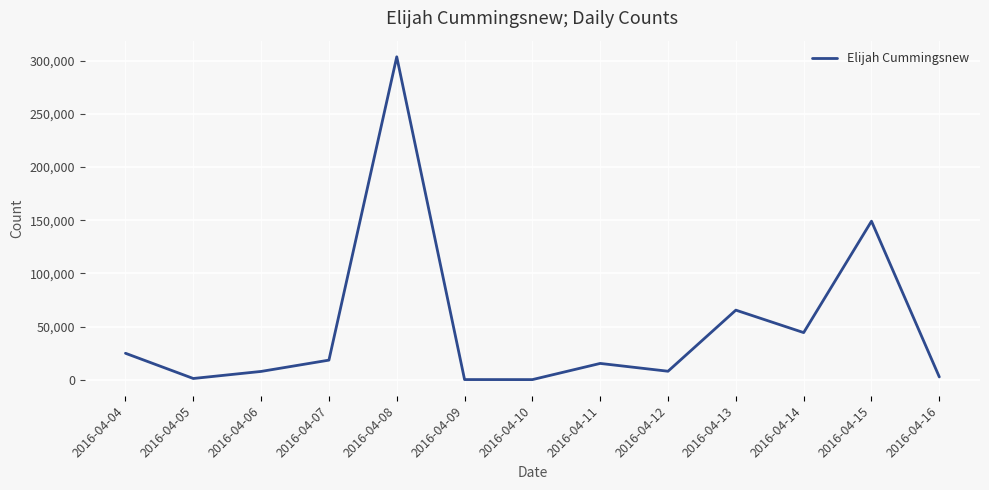

How many lines are shown in the chart?

1